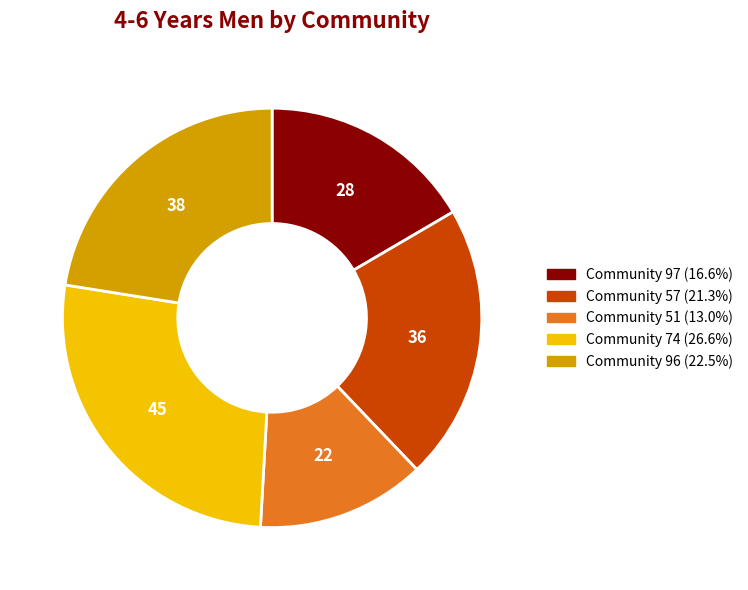

Does any single category account for the majority?

No